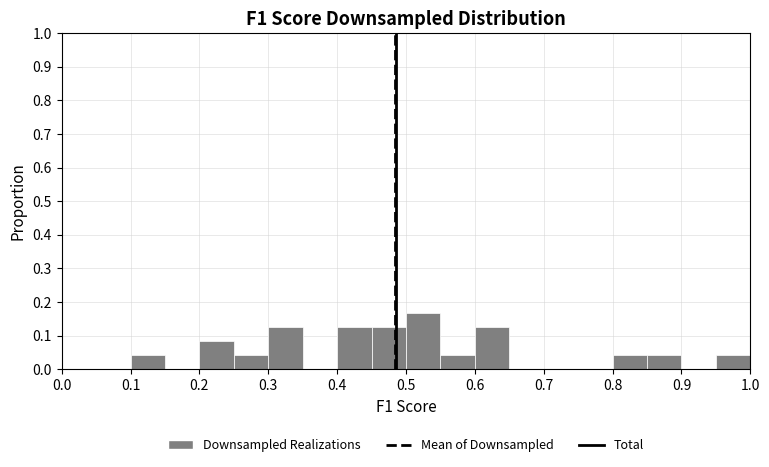

Reading left to right, list every bar in this chart as the range it spans on the x-axis followed by its height. The values are not printed on the chart, so give them approximately, as read against the axis.

0.00 to 0.05: 0
0.05 to 0.10: 0
0.10 to 0.15: 0.04
0.15 to 0.20: 0
0.20 to 0.25: 0.08
0.25 to 0.30: 0.04
0.30 to 0.35: 0.13
0.35 to 0.40: 0
0.40 to 0.45: 0.13
0.45 to 0.50: 0.13
0.50 to 0.55: 0.17
0.55 to 0.60: 0.04
0.60 to 0.65: 0.13
0.65 to 0.70: 0
0.70 to 0.75: 0
0.75 to 0.80: 0
0.80 to 0.85: 0.04
0.85 to 0.90: 0.04
0.90 to 0.95: 0
0.95 to 1.00: 0.04